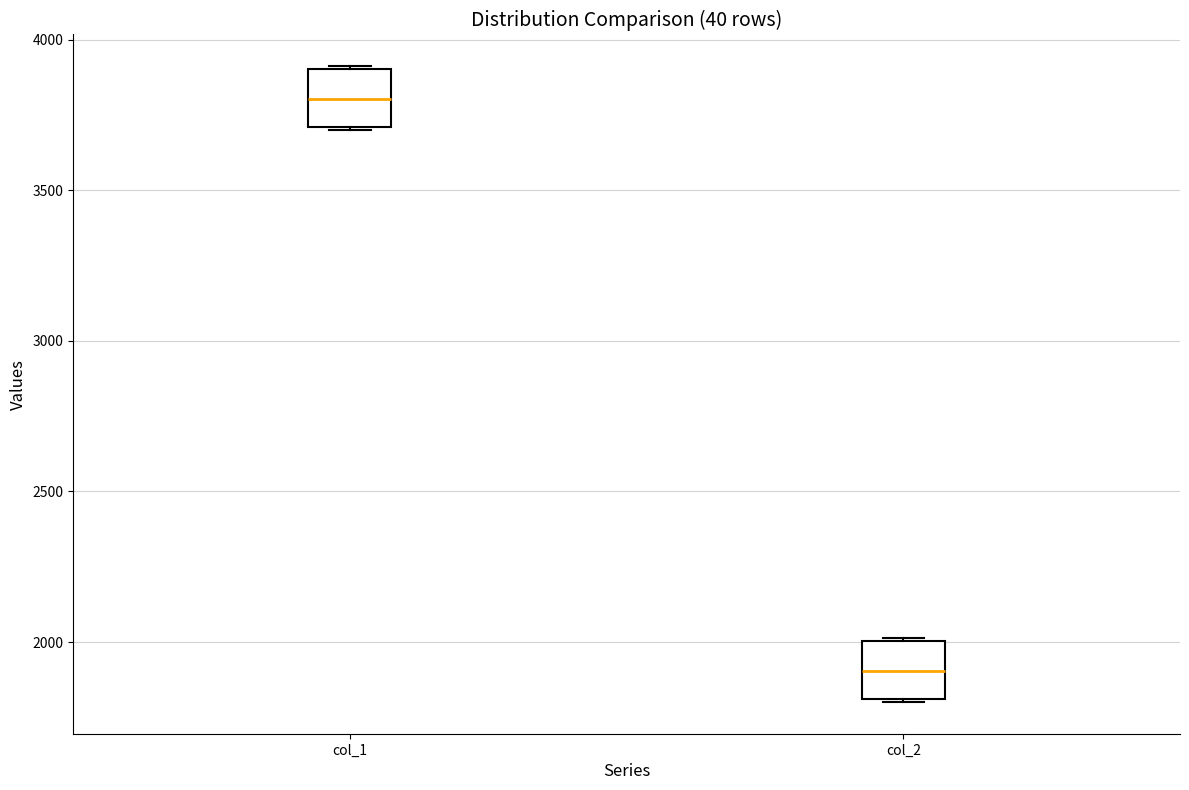

Reading left to right, read every box against the y-axis: the position of its median line, the range the box covers, and the ends of its whiskers. The values are not printed on the chart, so give them approximately, as read against the axis.

col_1: median 3800, box 3700 to 3900, whiskers 3700 to 3900
col_2: median 1900, box 1800 to 2000, whiskers 1800 to 2000